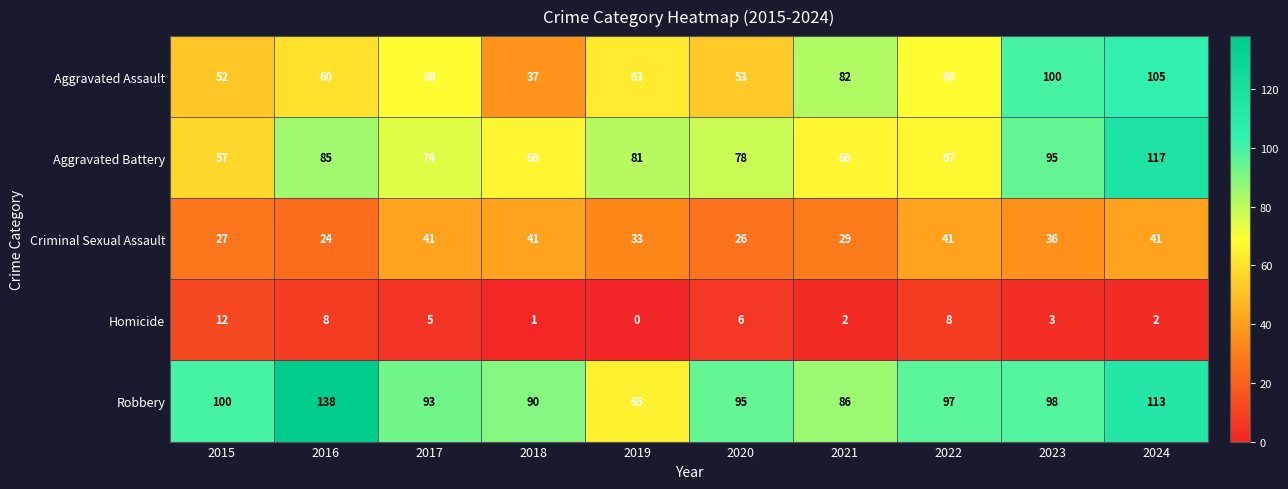

What is the difference between the maximum and second lowest values in the Aggravated Assault series?

53